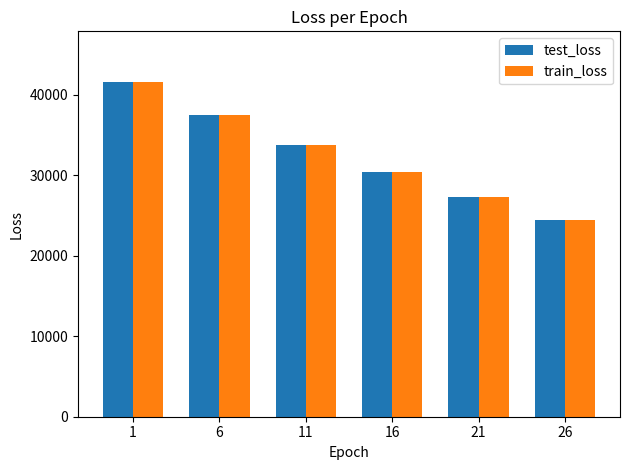

Is it true that train_loss equals 18226.3 at 21?

False